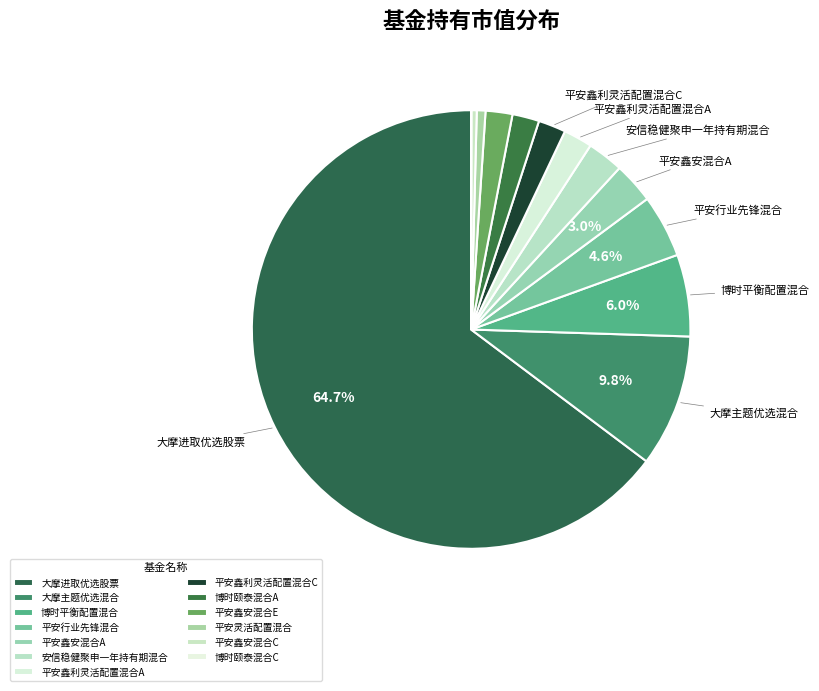

To the nearest percent, what is the average slice percentage?

8%